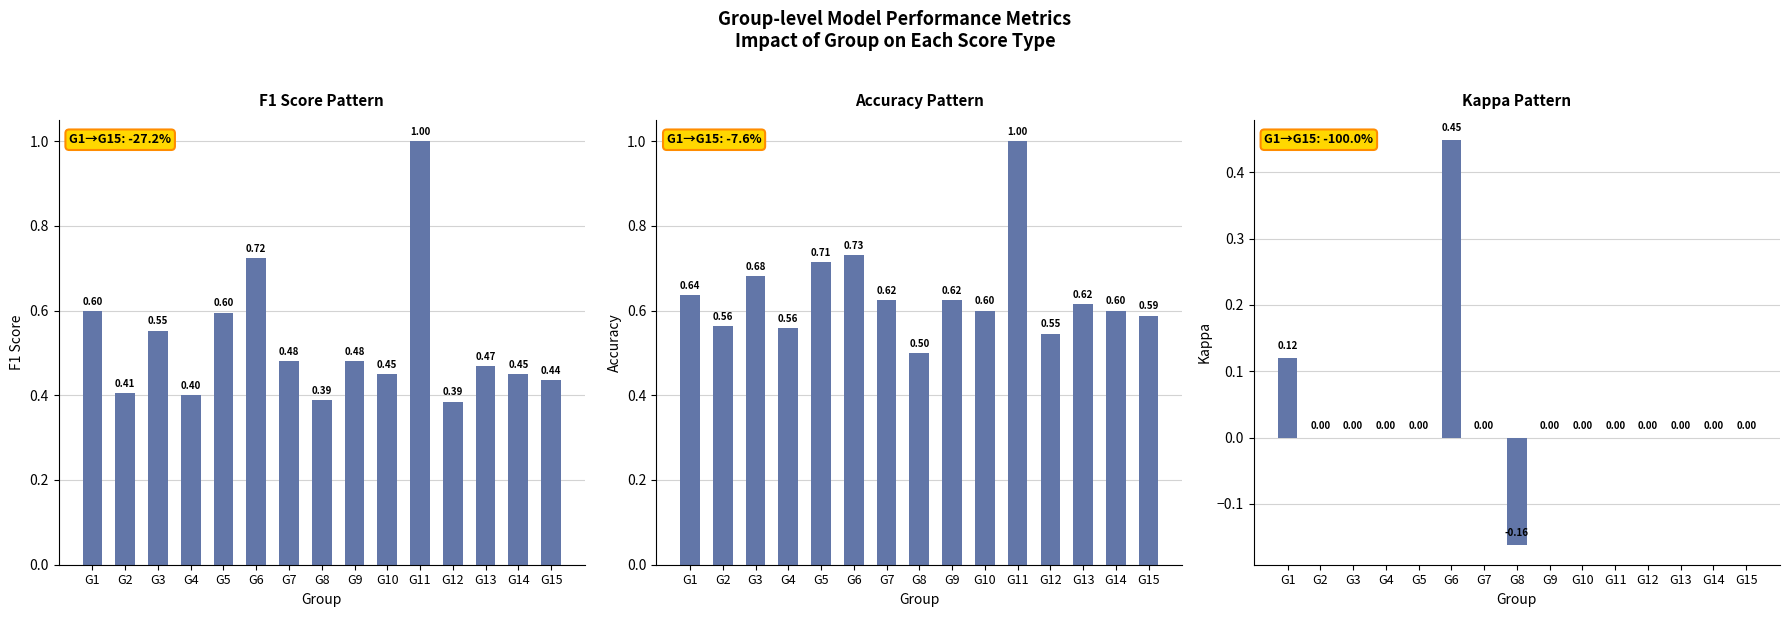

At how many categories does at least one series exceed 0?

15